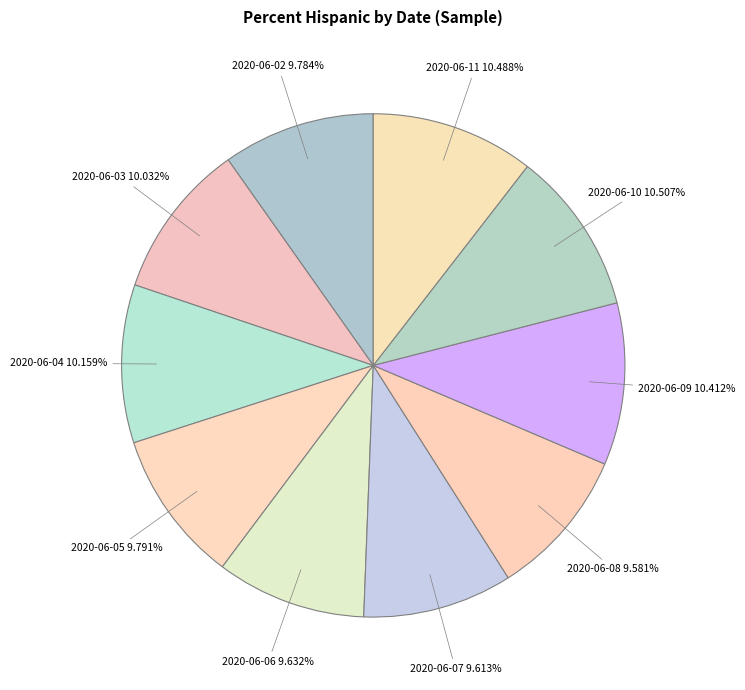

To the nearest percent, what is the average slice percentage?

10%